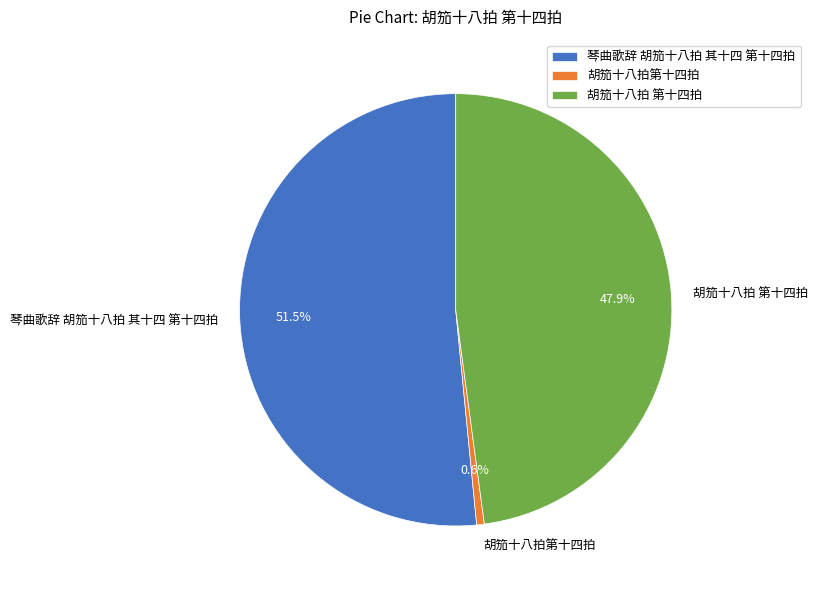

Combined, do 胡笳十八拍 第十四拍 and 琴曲歌辞 胡笳十八拍 其十四 第十四拍 account for over 50%?

Yes